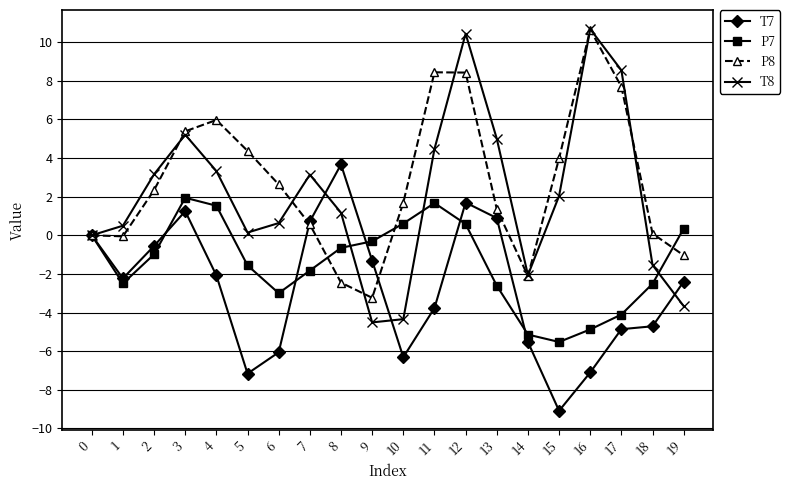

Does the chart have visible grid lines?

Yes